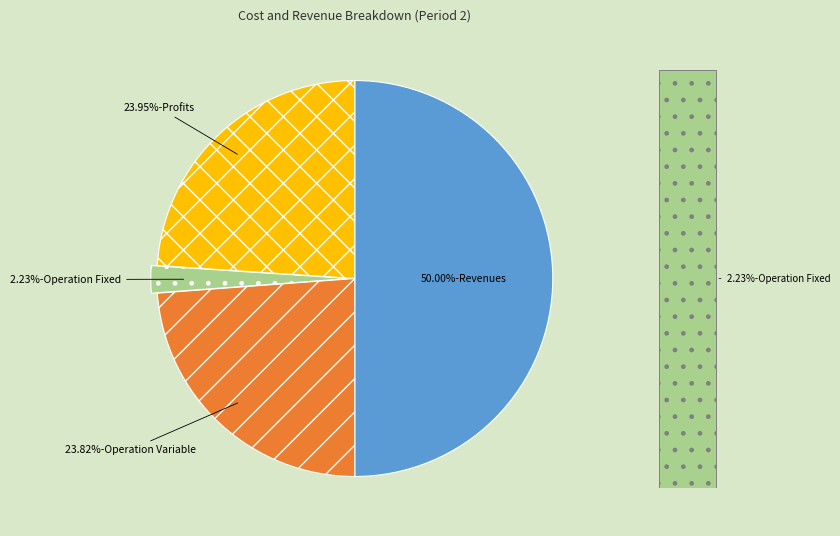

How many segments does this pie chart have?

4